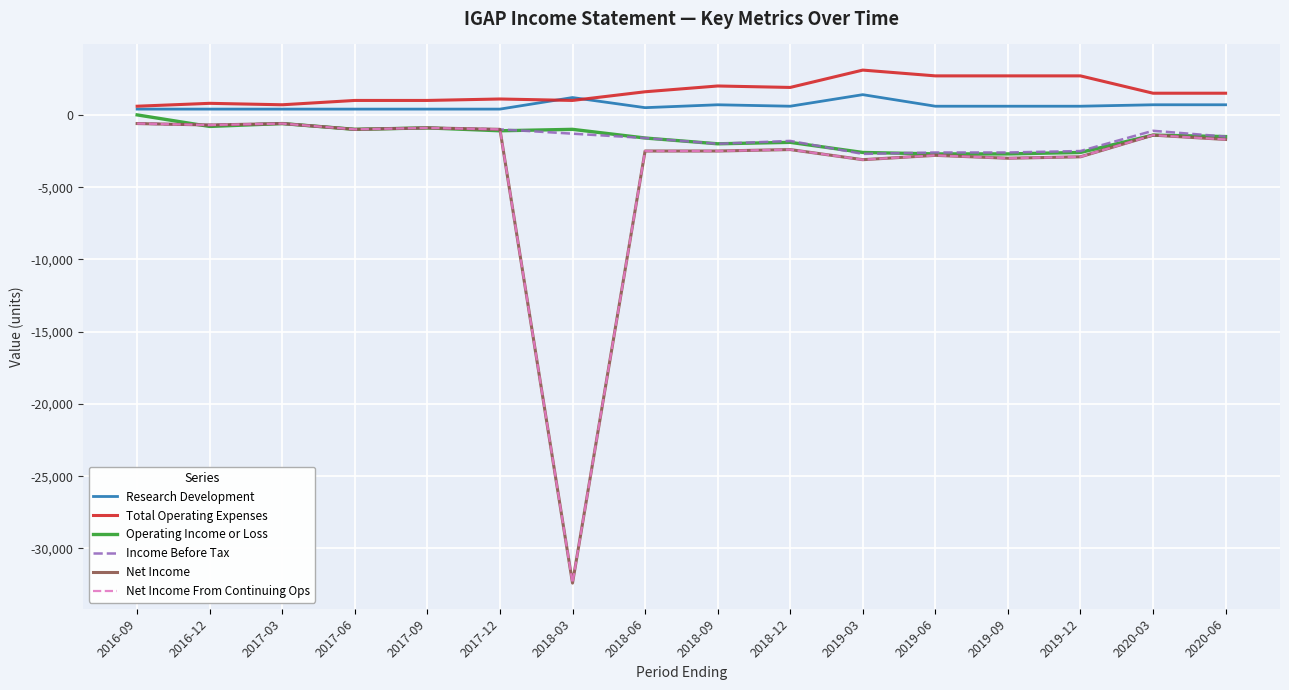

Count the number of categories in the chart.

16